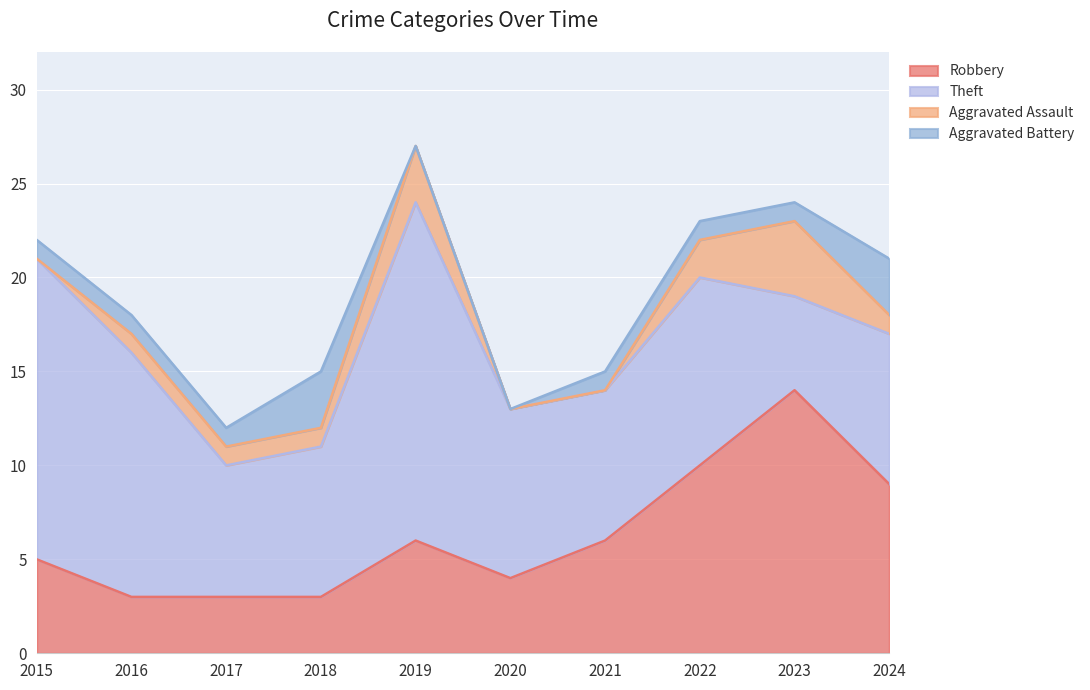

Which category has the lowest value in the Robbery series?

2016